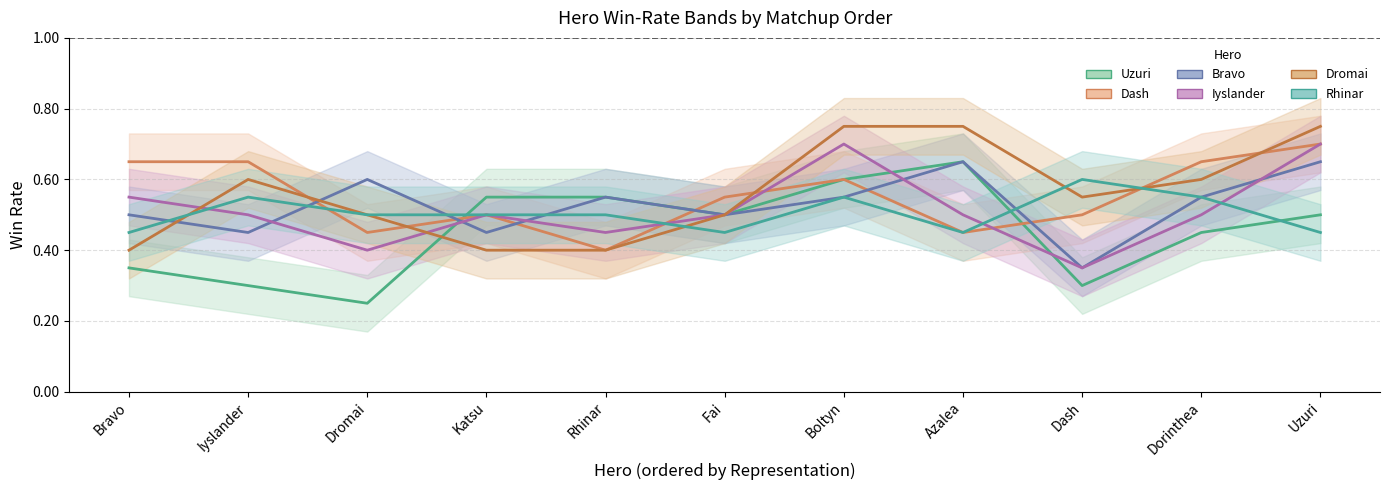

True or false: Rhinar has more than 2 interior local peaks.

True